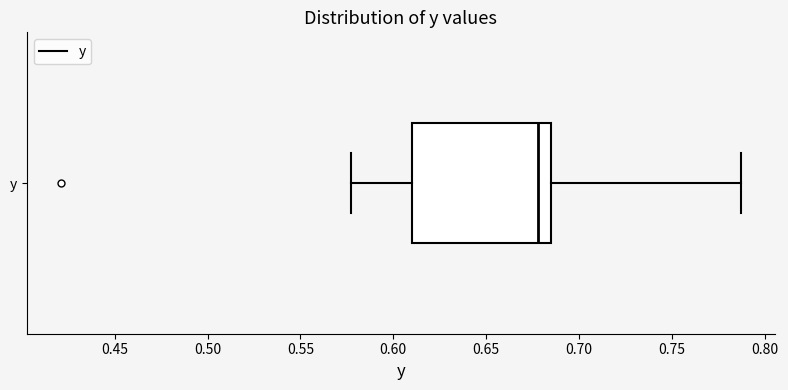

Where does the left whisker of the box for y end on the x-axis? The values are not printed on the chart, so give them approximately, as read against the axis.

0.575